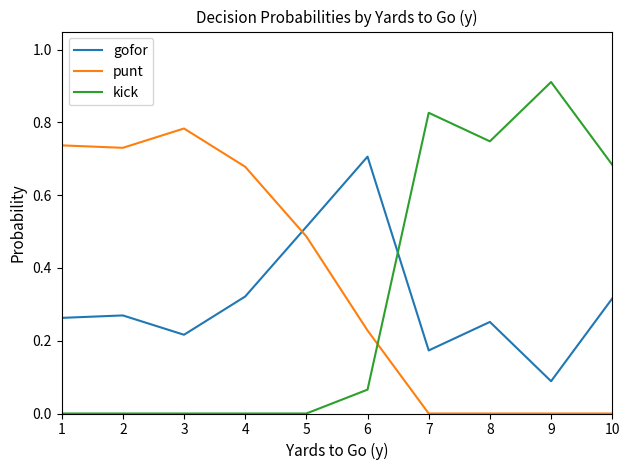

The kick series shows 0.6 at 7. True or false?

False